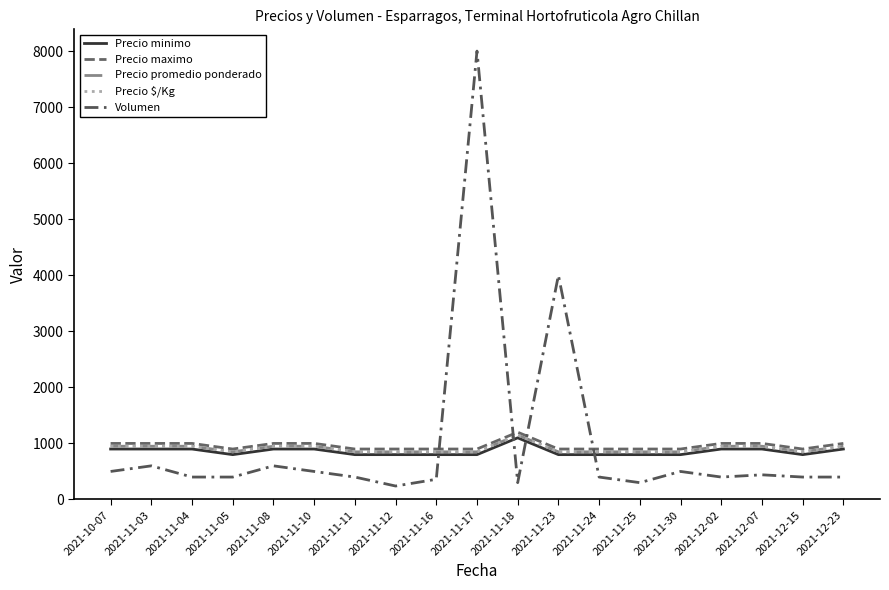

At which category does Volumen reach its first local peak?

2021-11-03